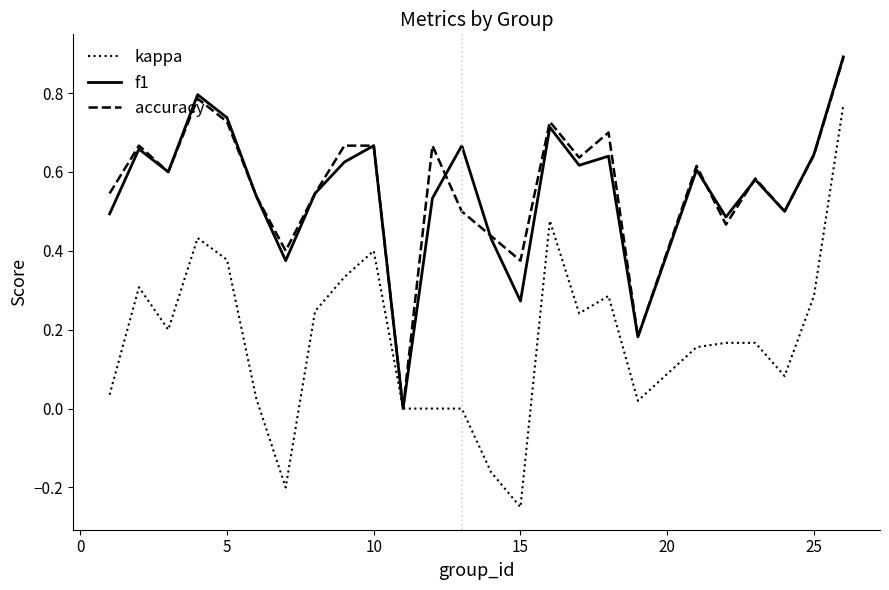

Which series has the largest range (max minus min)?

kappa